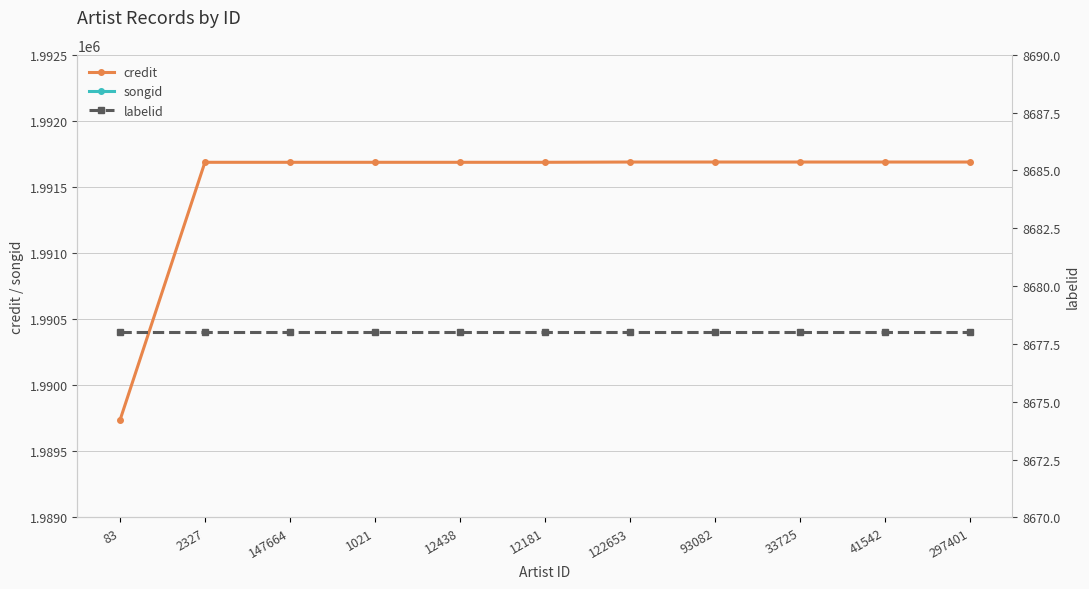

True or false: labelid and credit cross at least once.

False